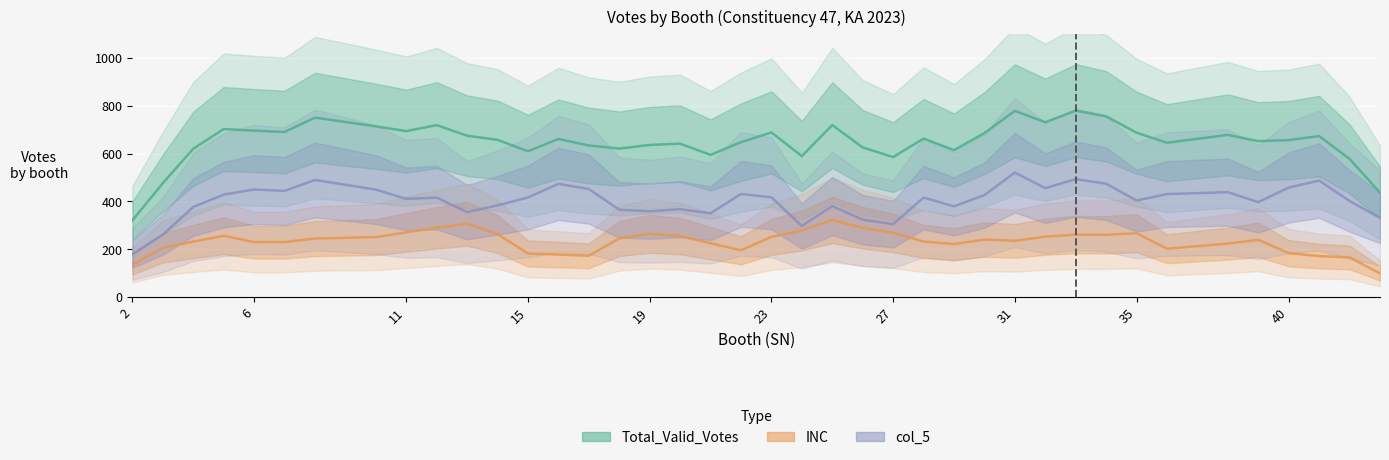

True or false: Total_Valid_Votes has a value of 403.1 at 23.

False